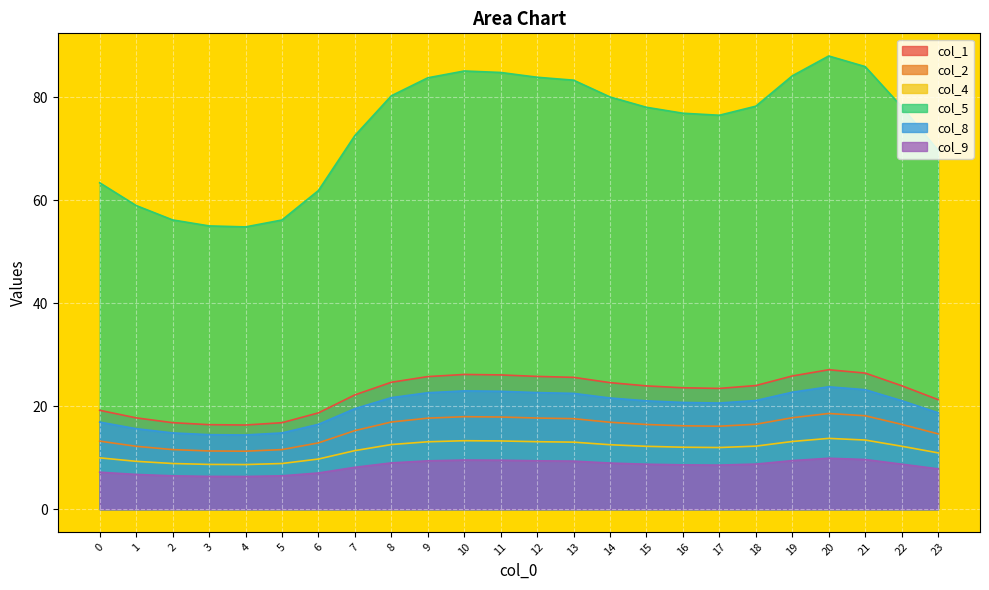

True or false: col_8 and col_9 intersect in this chart.

False